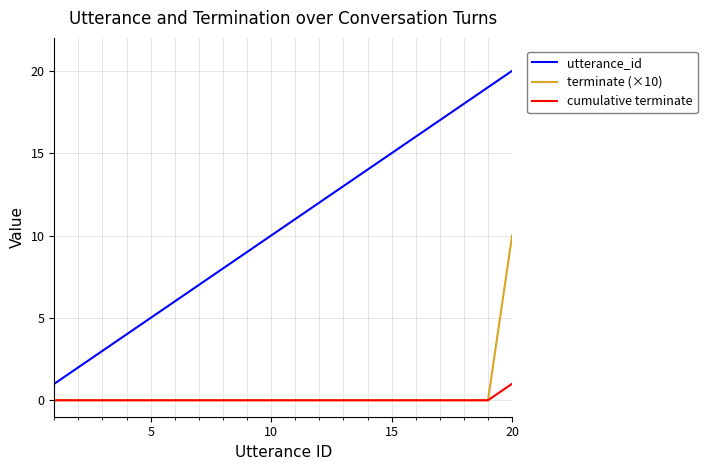

Which series has the largest total across all categories?

utterance_id